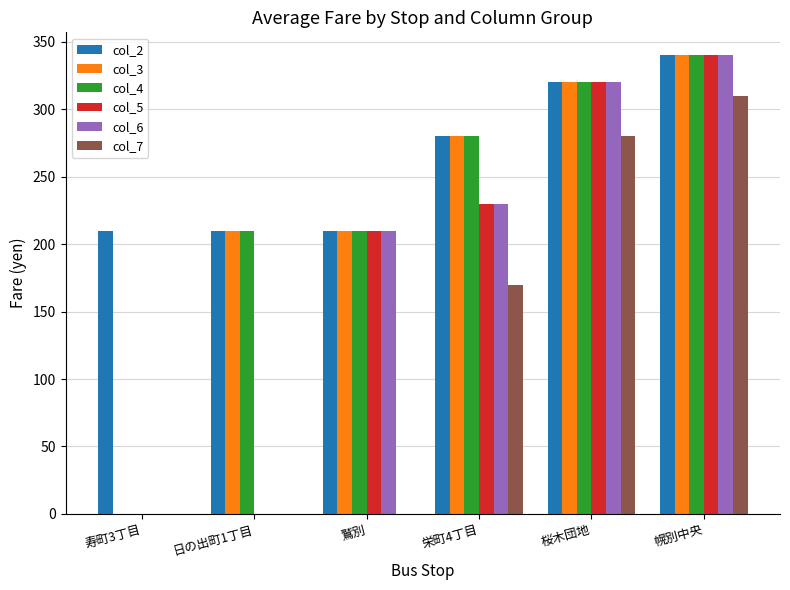

What are all the series names shown in the legend?

col_2, col_3, col_4, col_5, col_6, col_7